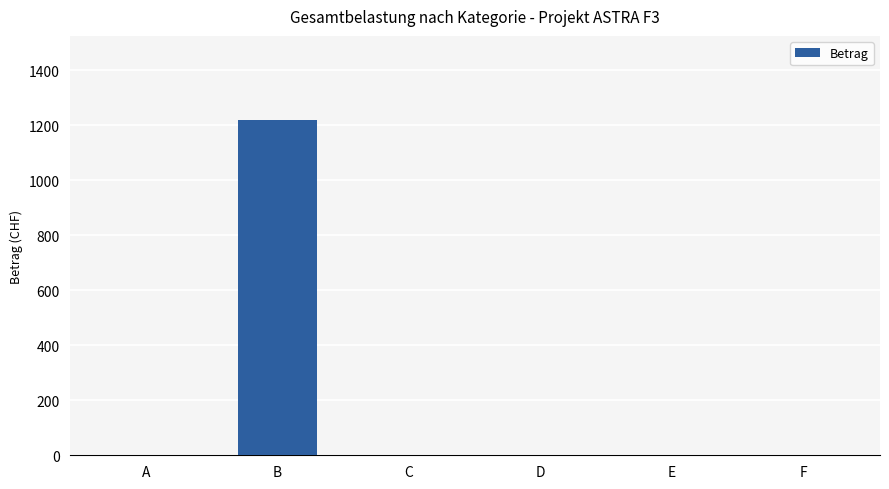

Does the chart contain stacked bars?

No